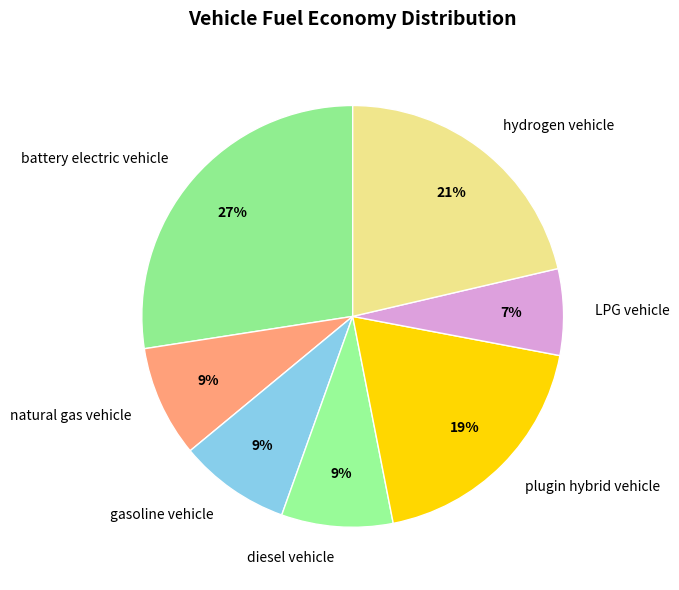

Does diesel vehicle account for over 50% of the chart?

No